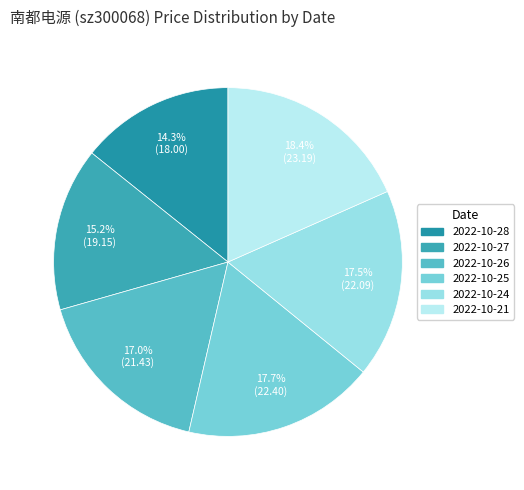

Count the number of slices in the pie.

6